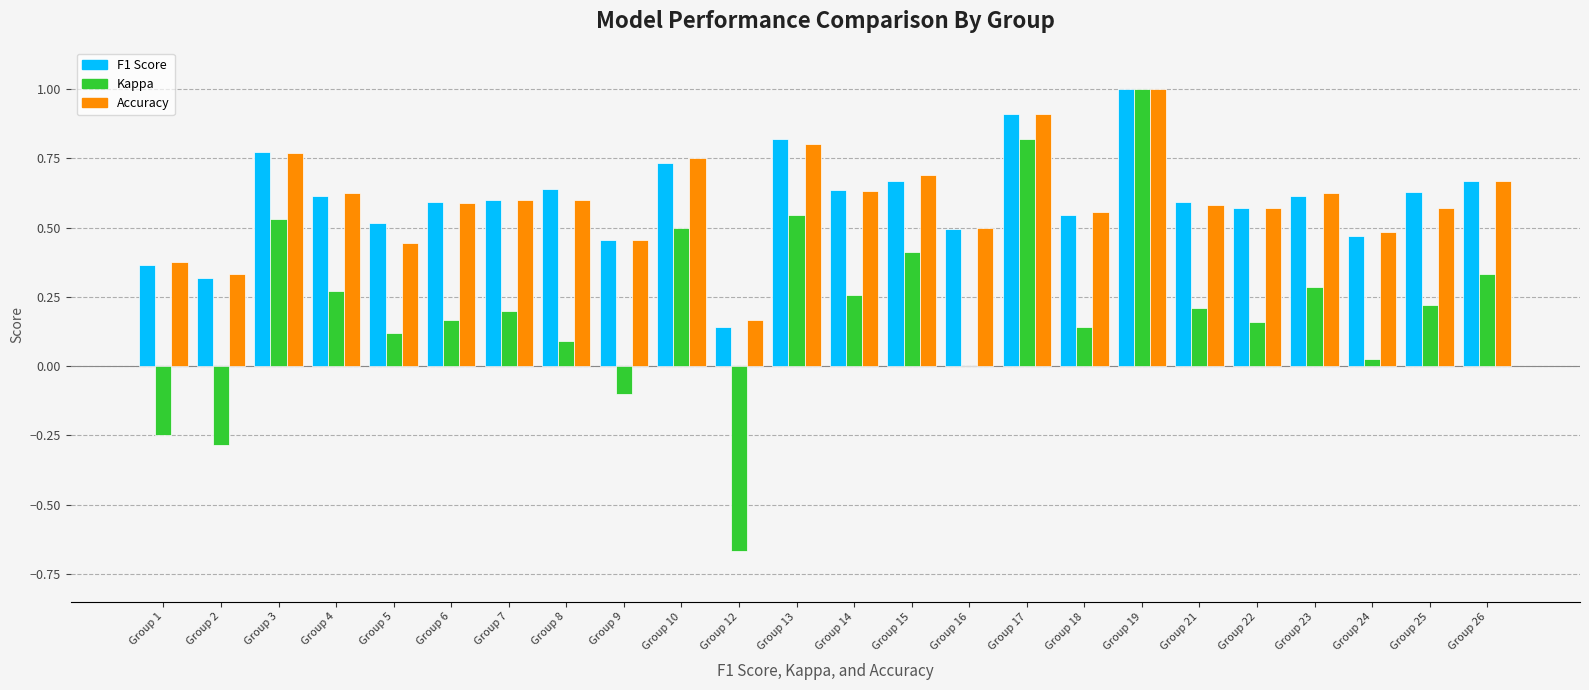

At which category is the sum across all series the highest?

Group 19